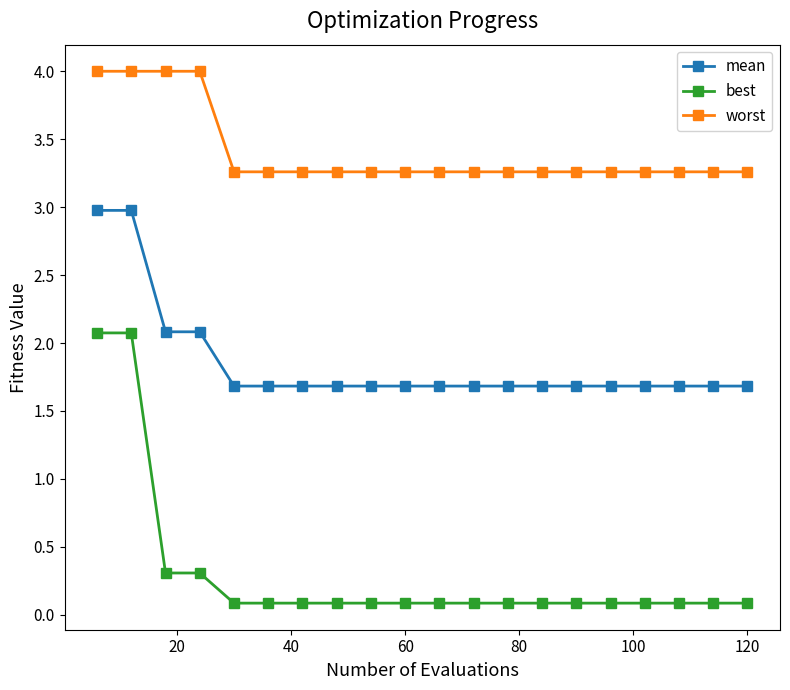

What is the value of the mean point at the 15th from the left?

1.7